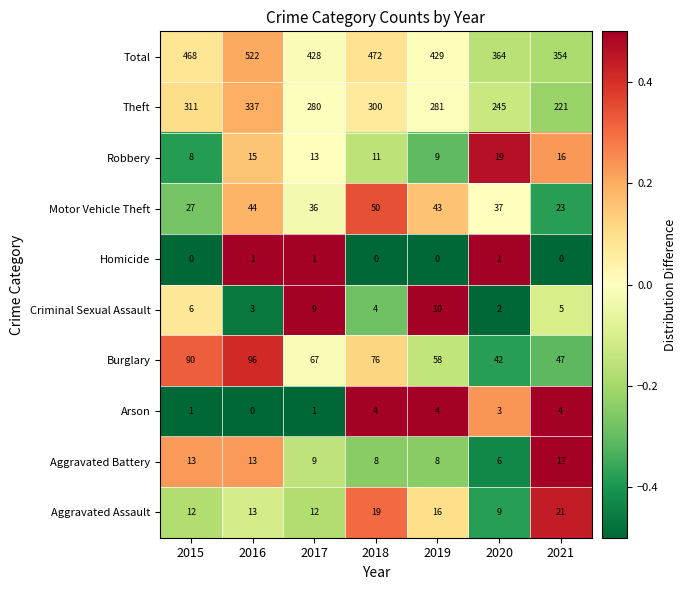

What is the highest value of the Burglary series?

96